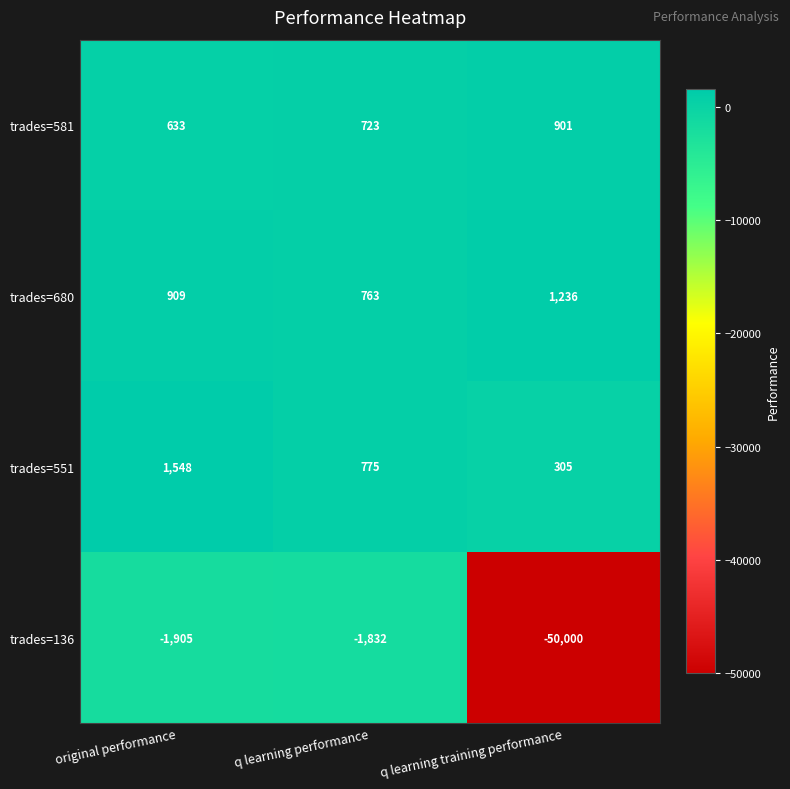

What is the difference between the highest and lowest values at q learning training performance?

51236